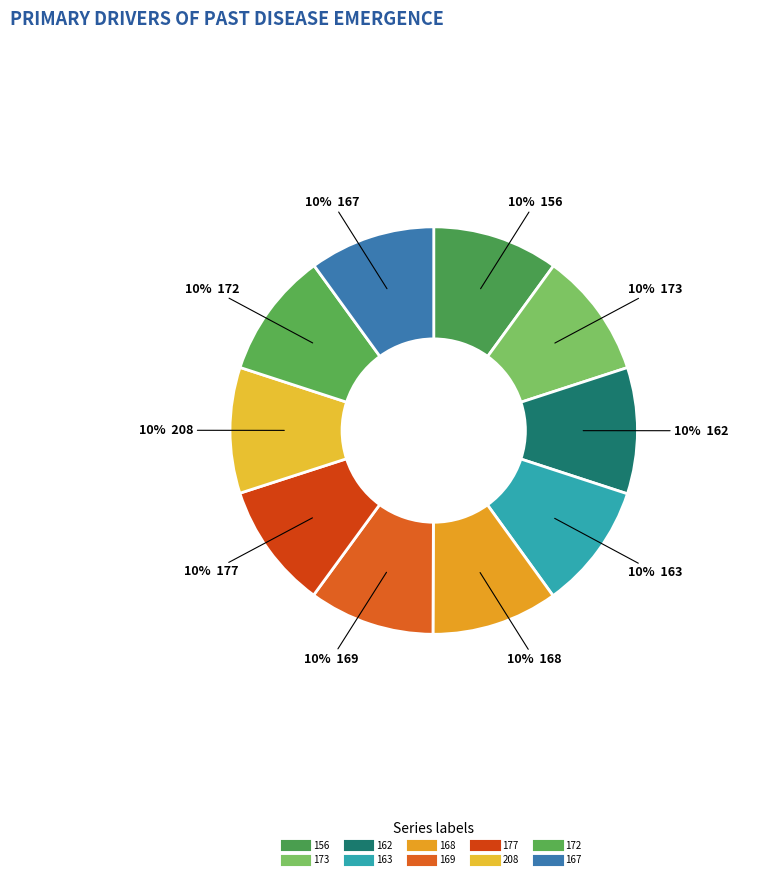

How many slices are in this pie chart?

10